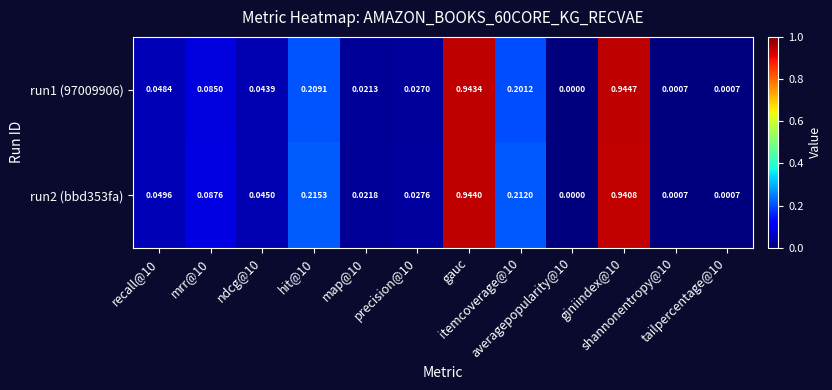

Count the number of categories in the chart.

12